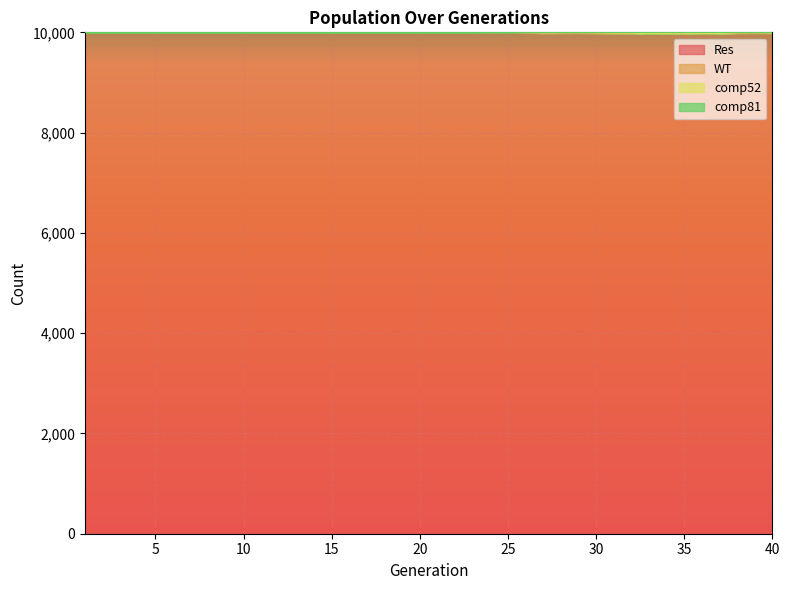

The comp81 series shows 9998 at 23. True or false?

True